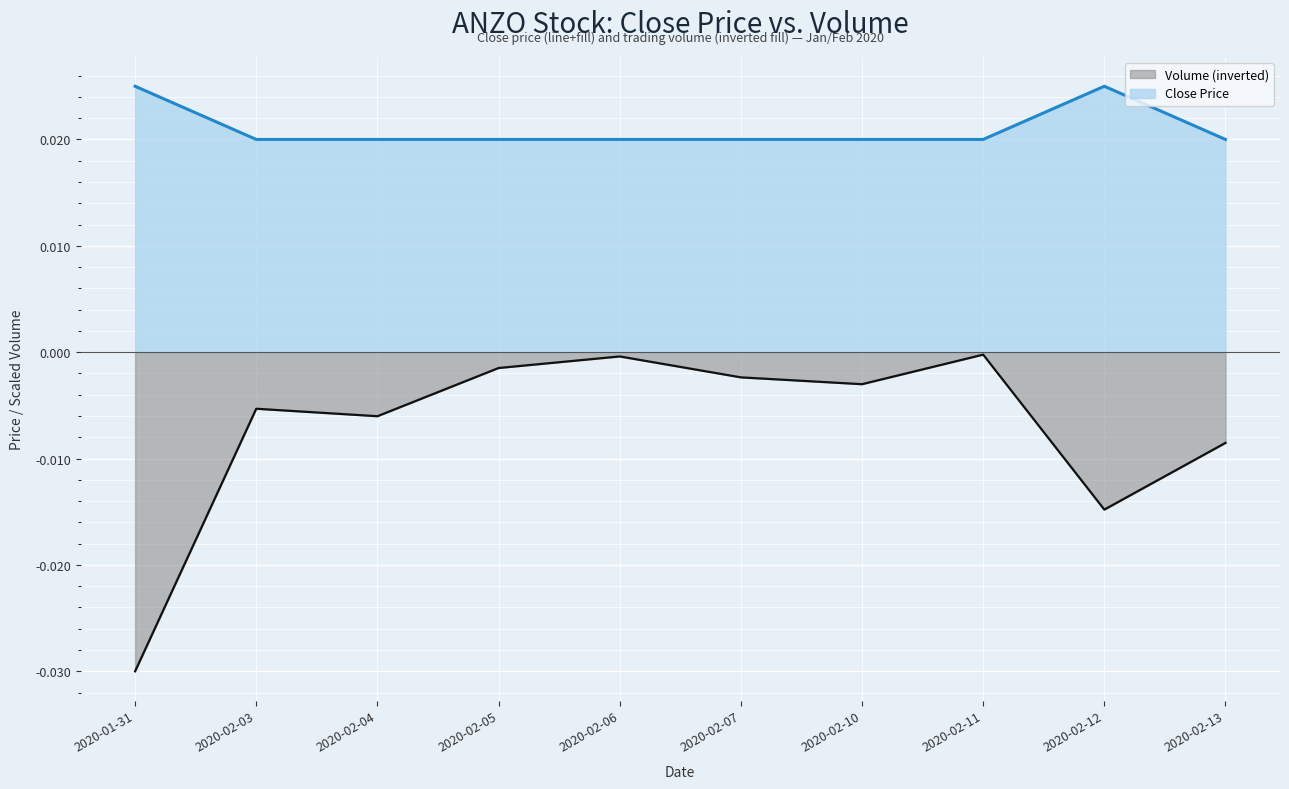

How many interior local peaks does the vol_scaled series have?

3